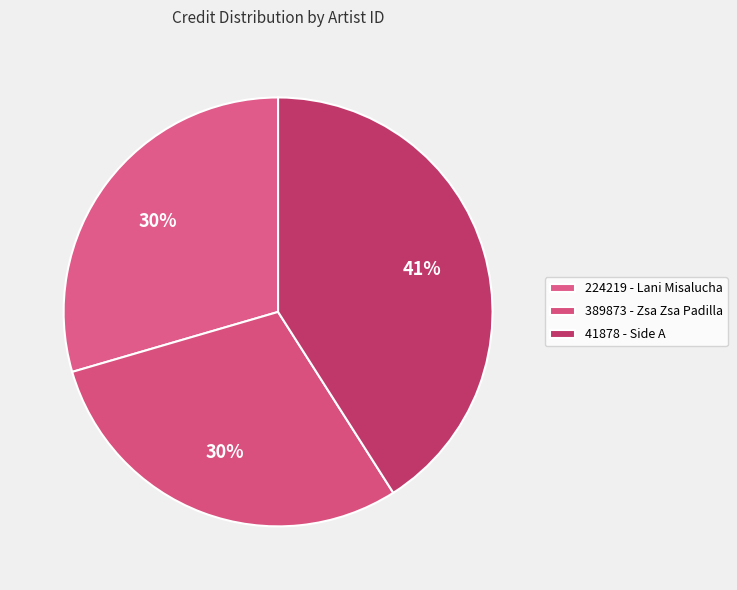

Rank the categories by value from lowest to highest.

224219 - Lani Misalucha, 389873 - Zsa Zsa Padilla, 41878 - Side A